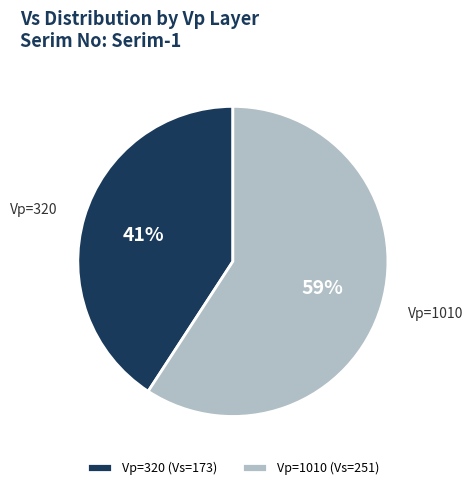

To the nearest percent, what is the average slice percentage?

50%